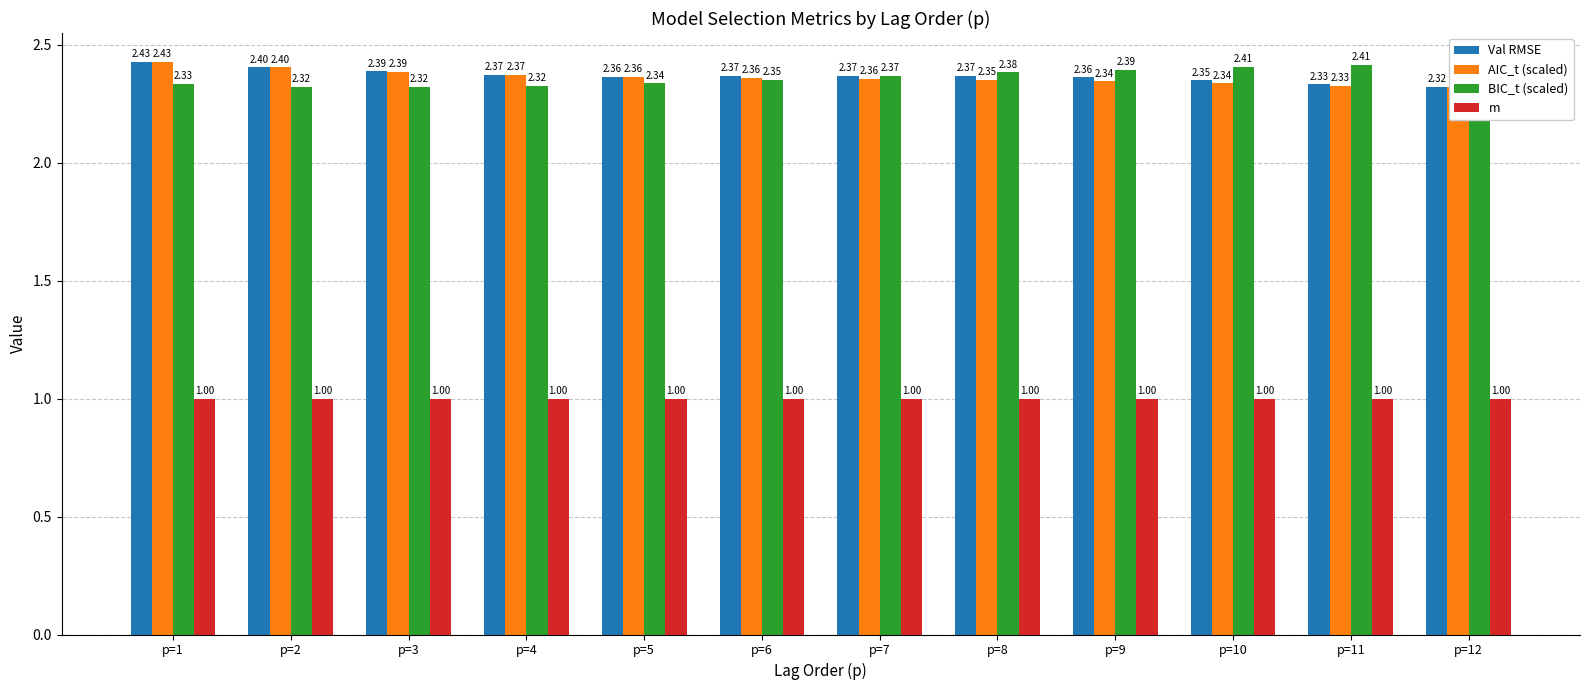

Count the number of categories in the chart.

12